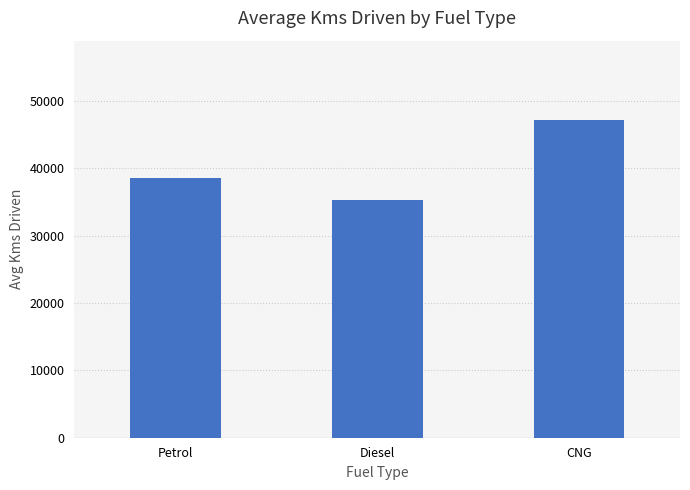

Between Petrol and CNG, which is larger?

CNG